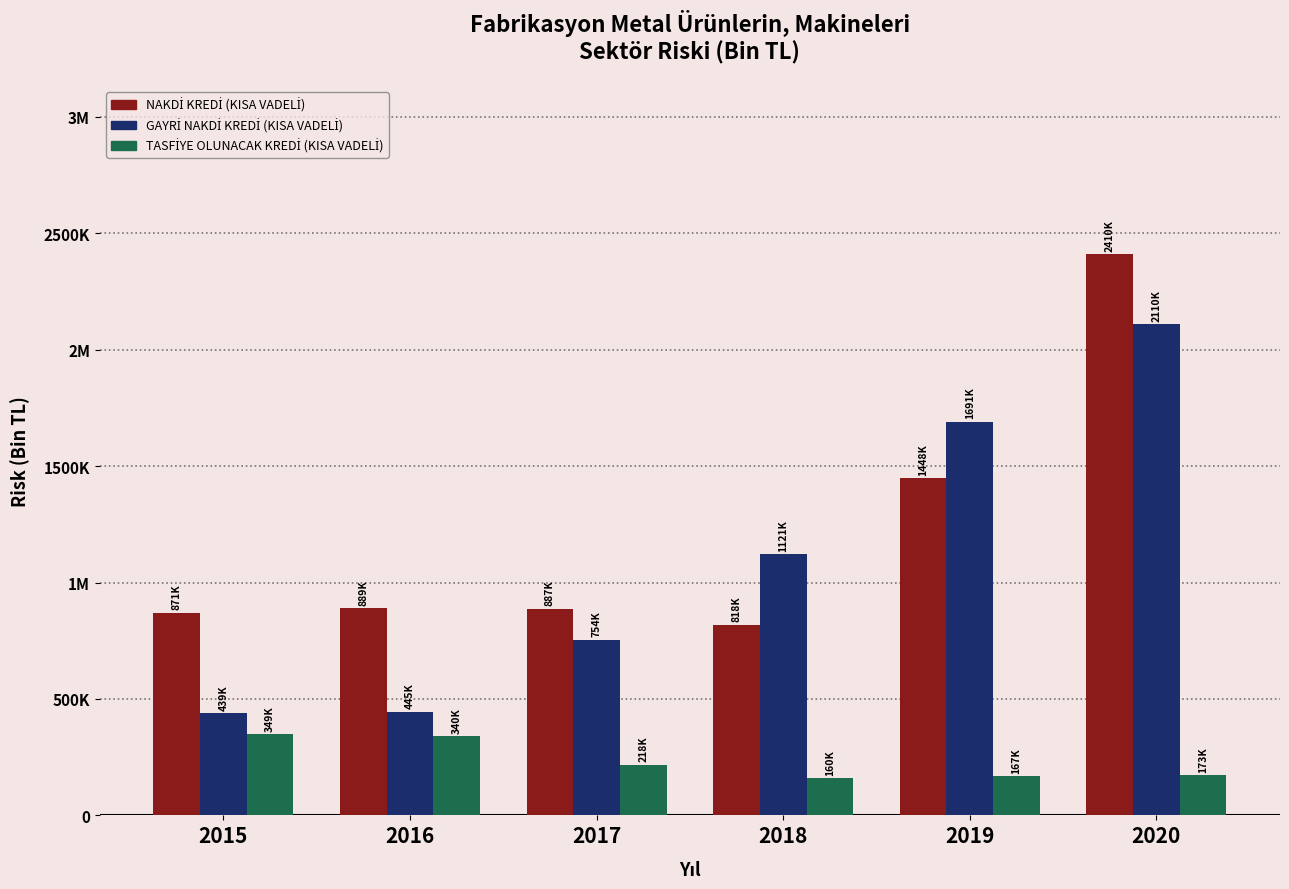

Are the bars grouped side by side (vs. stacked)?

Yes